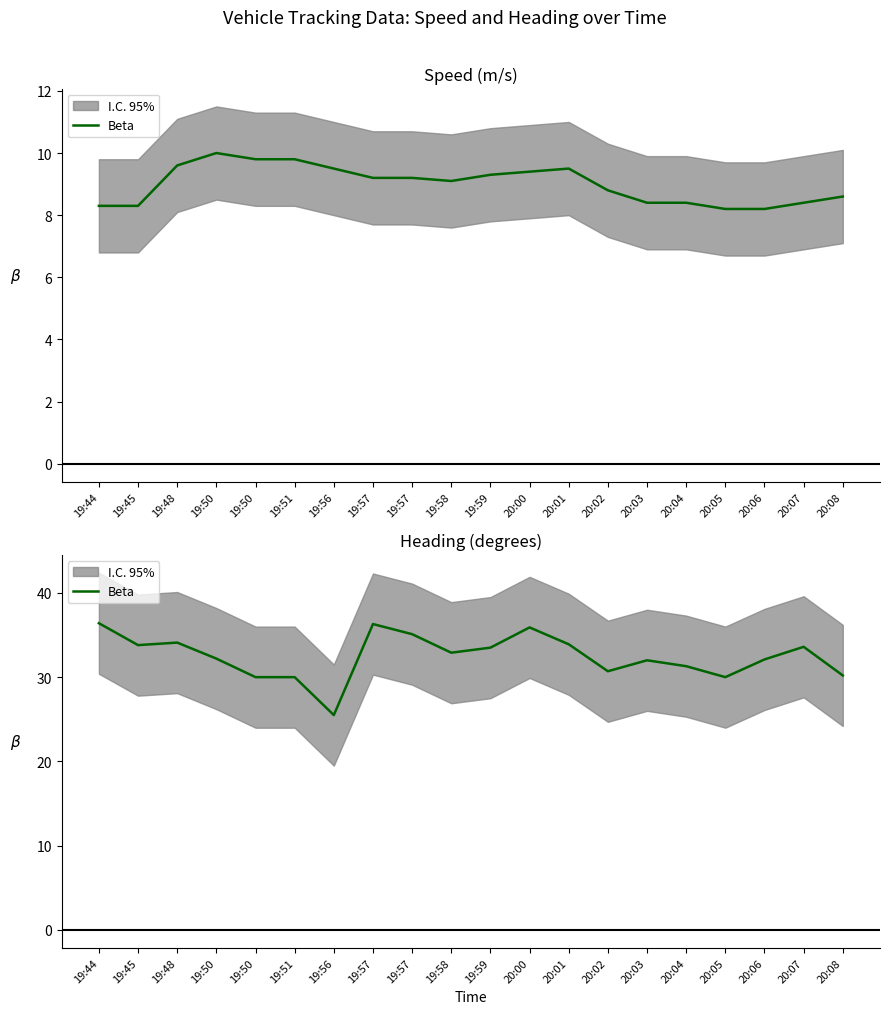

Does the chart display data point markers on the line(s)?

No